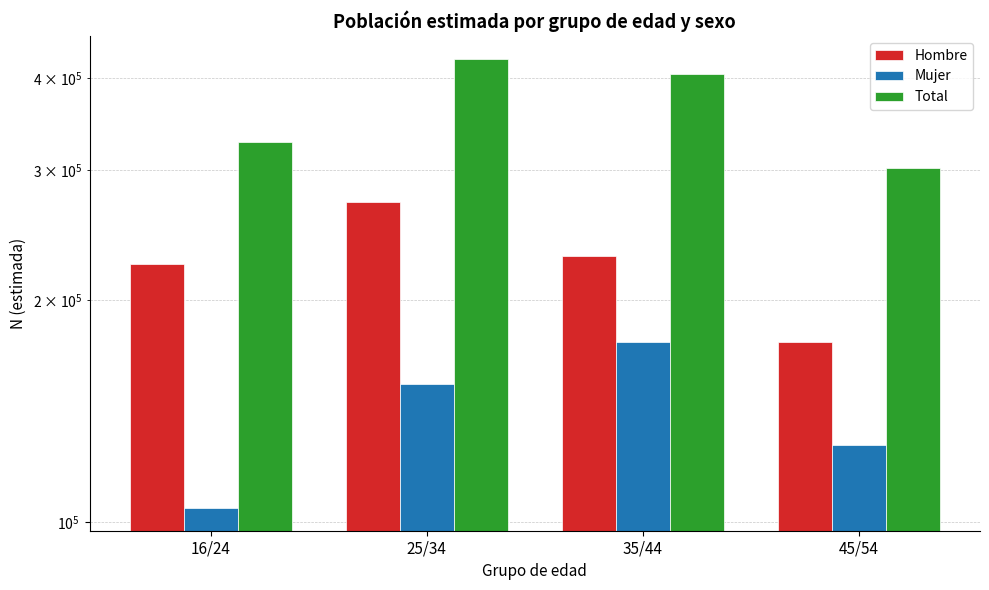

What position from the left is 45/54?

4